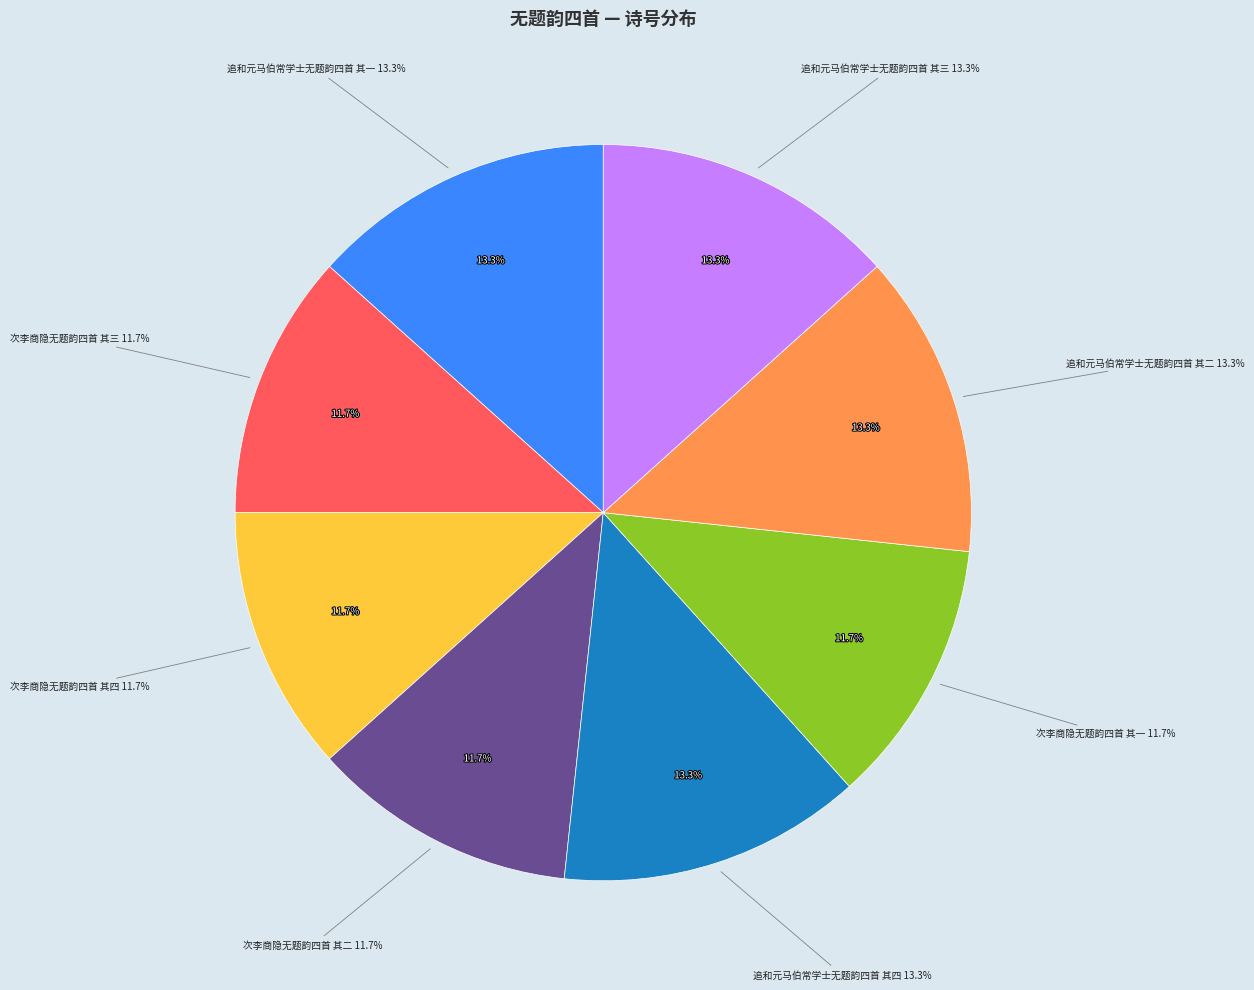

What percentage is NOT represented by 追和元马伯常学士无题韵四首 其三?

86.7%